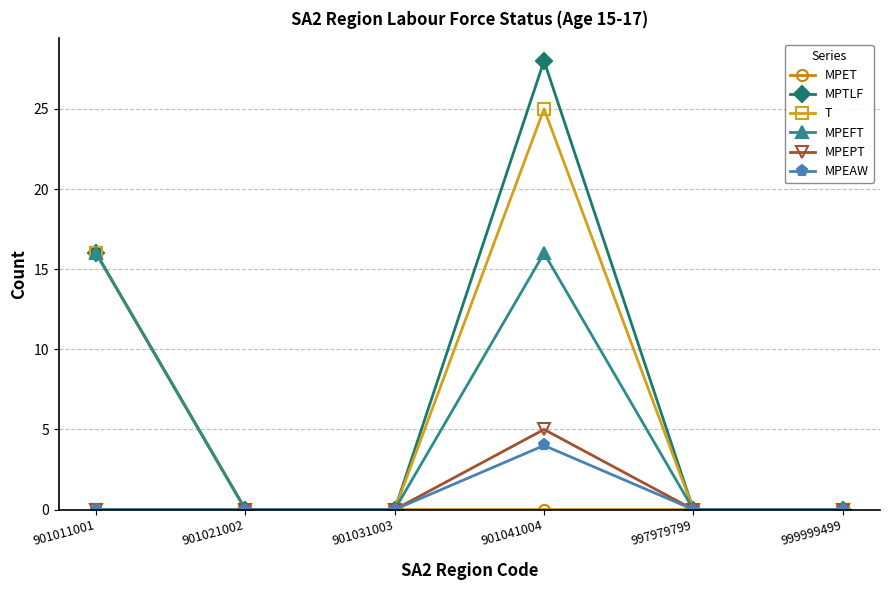

Which series changed the most between 901011001 and 901041004?

MPET